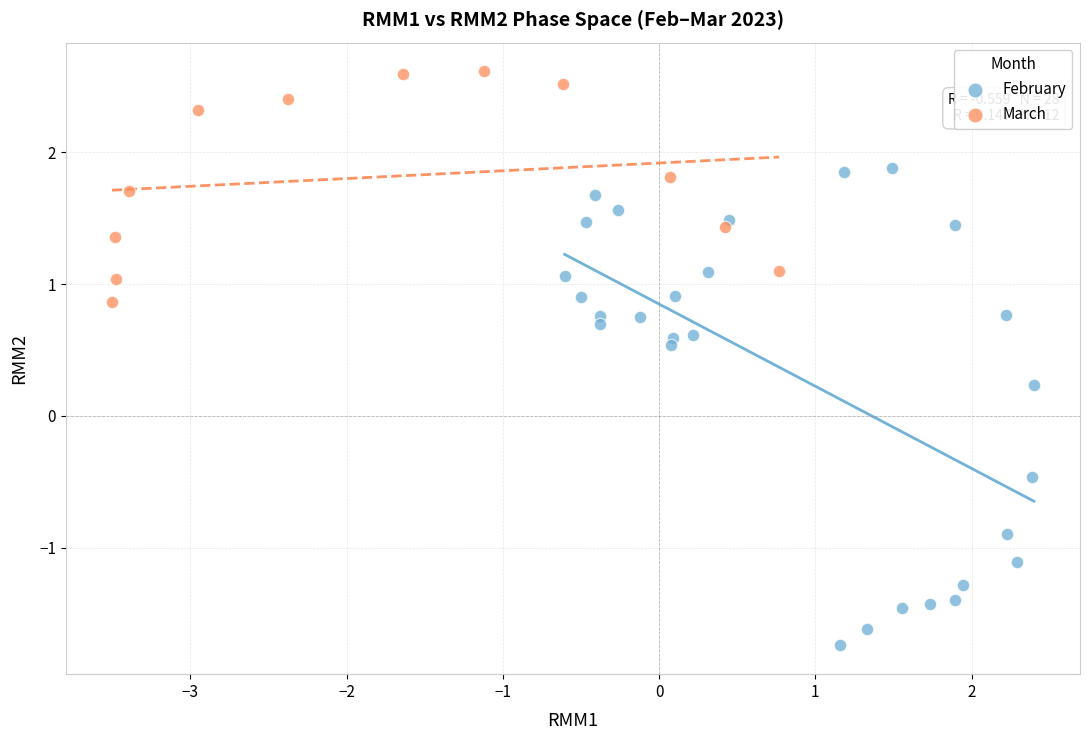

Which series contains the highest Y value?

March